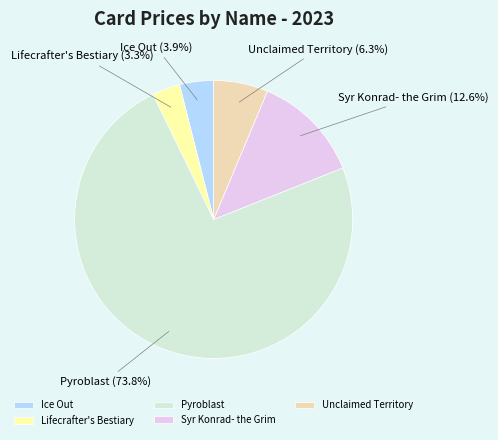

Is it true that Syr Konrad- the Grim is 26% of the pie?

False